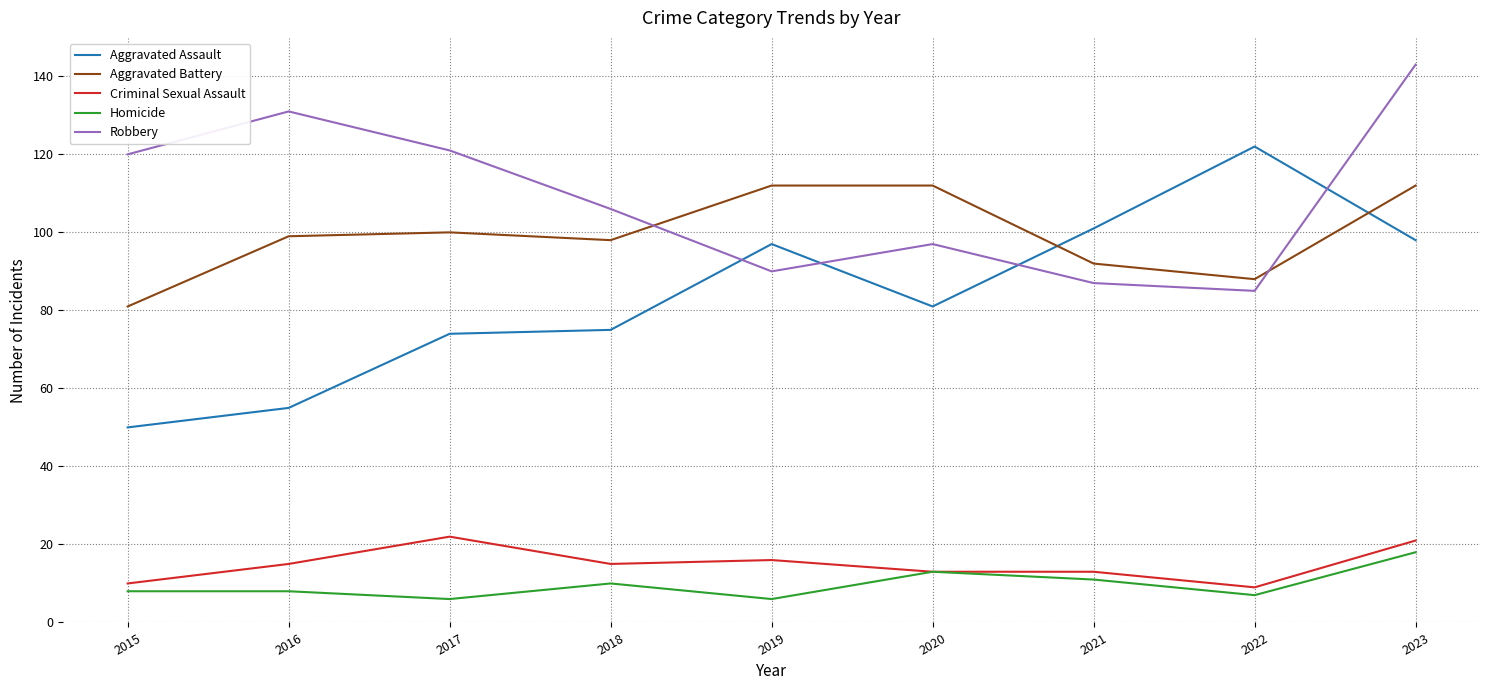

How many values in the Criminal Sexual Assault series are below 15?

4